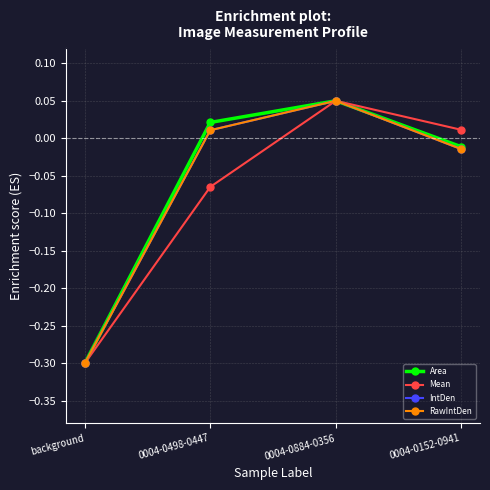

What is the label of the 2nd point from the right?

0004-0884-0356